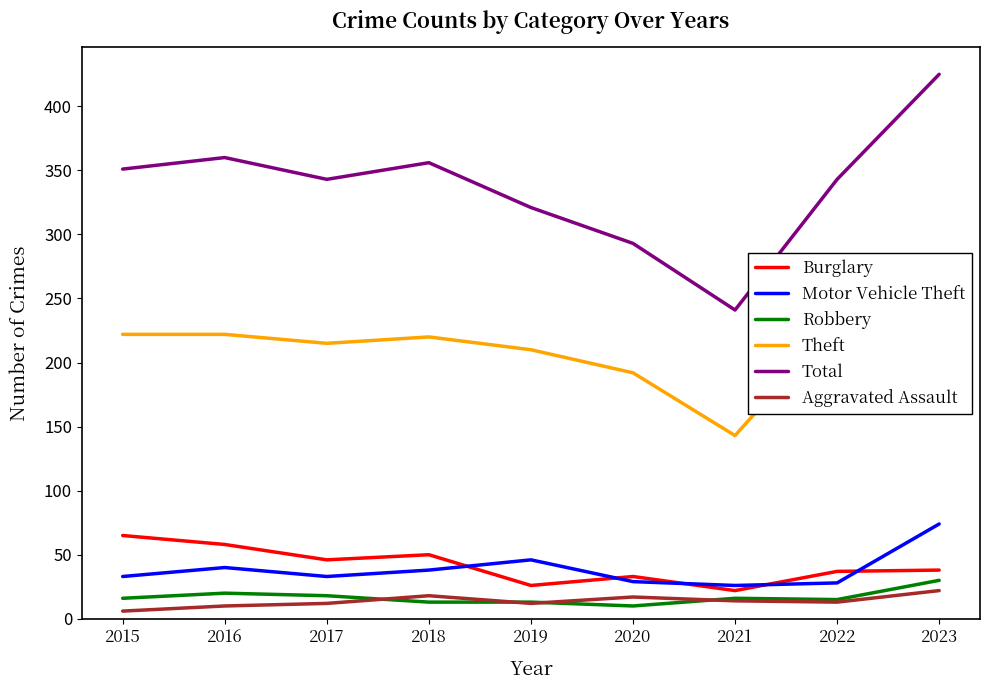

The Robbery series shows 13 at 2018. True or false?

True